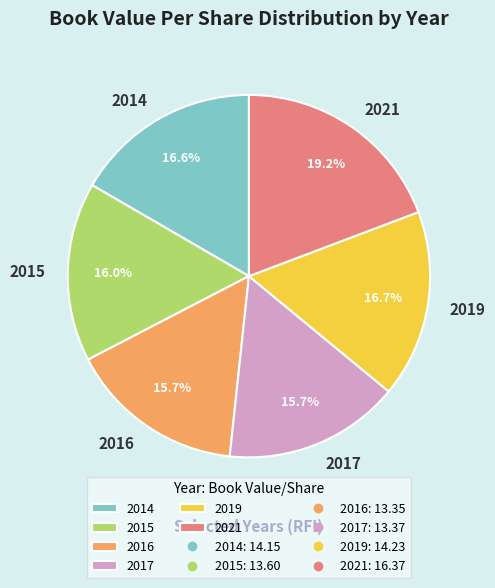

Is it true that 2017 is 3% of the pie?

False